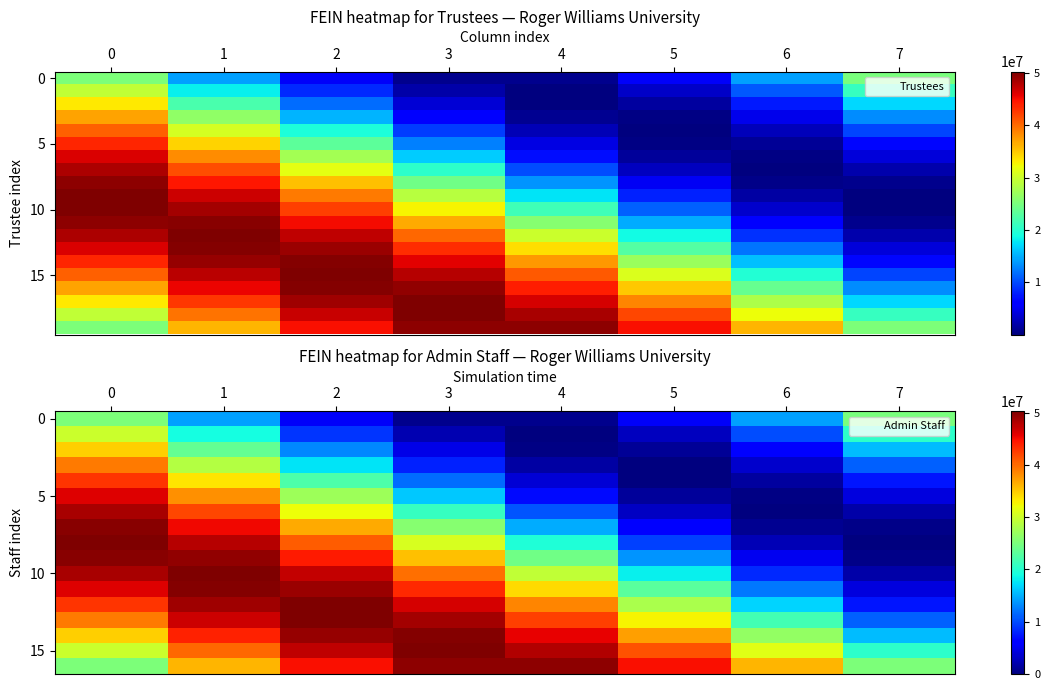

Count the number of data series in this chart.

20